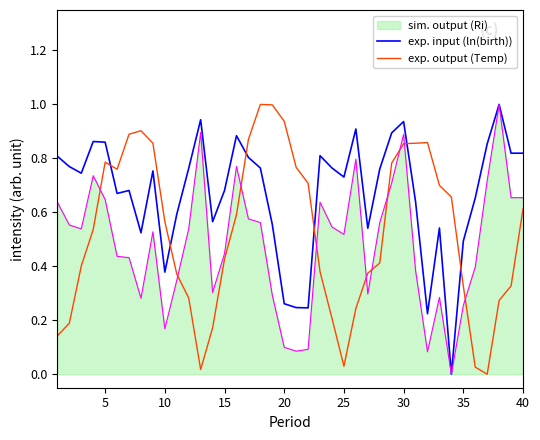

What is the difference between the second highest and second lowest values in the exp. output (Temp) series?

1.0